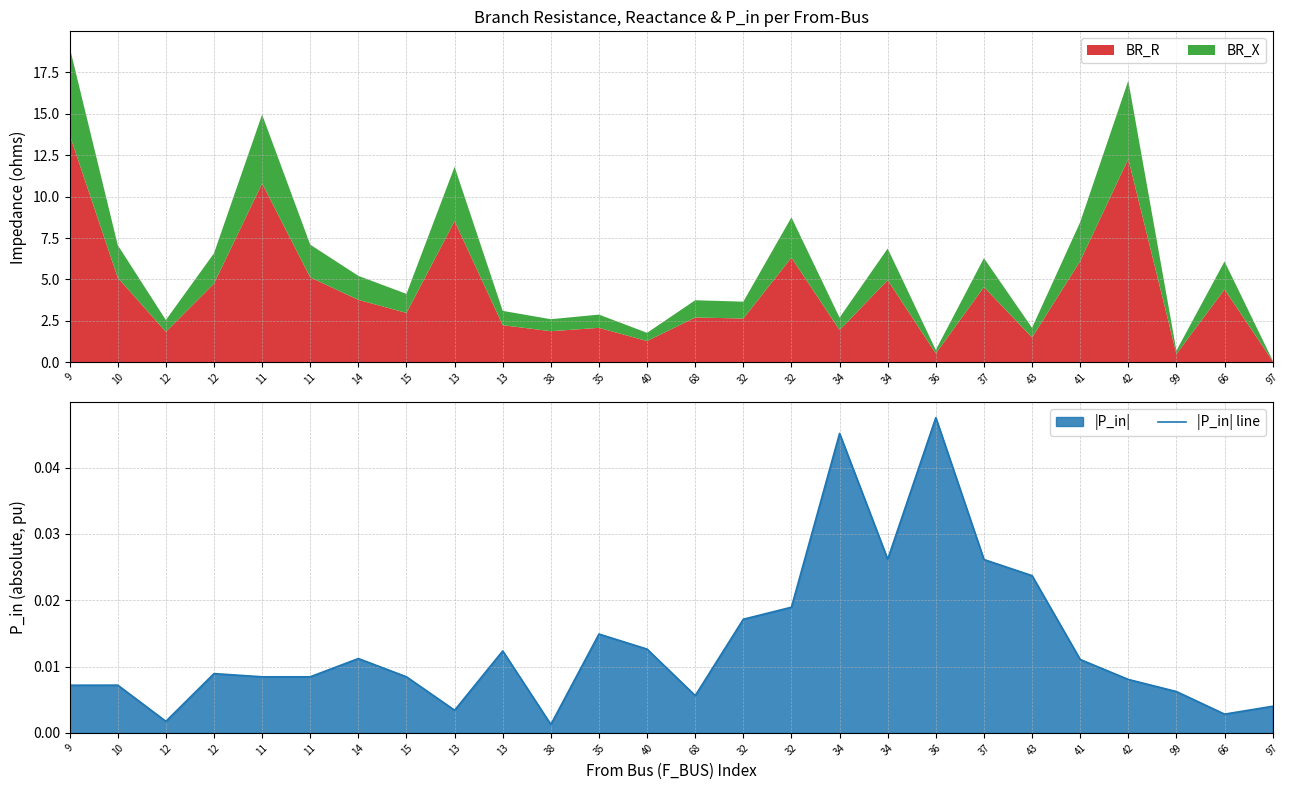

Rank the categories by value from highest to lowest.

36, 34, 34, 37, 43, 32, 32, 35, 40, 13, 14, 41, 12, 11, 11, 15, 42, 10, 9, 99, 68, 97, 13, 66, 12, 38